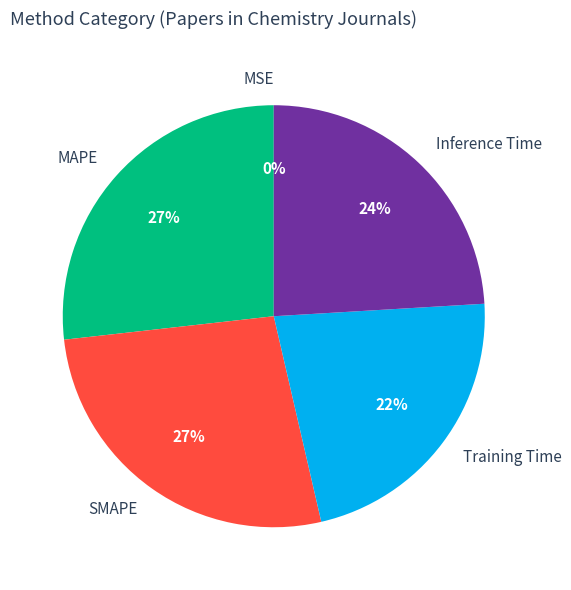

To the nearest percent, what is the difference between the Training Time and SMAPE slice percentages?

5%